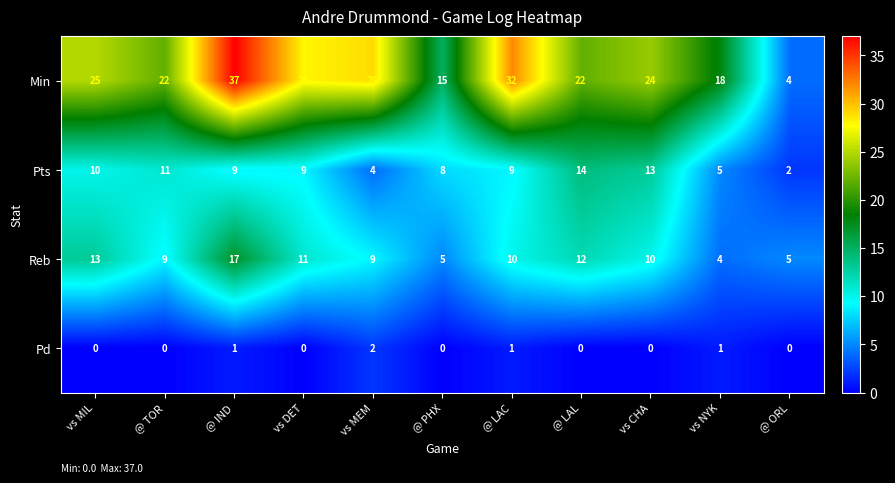

Which series changed the most between @ LAL and @ ORL?

Min